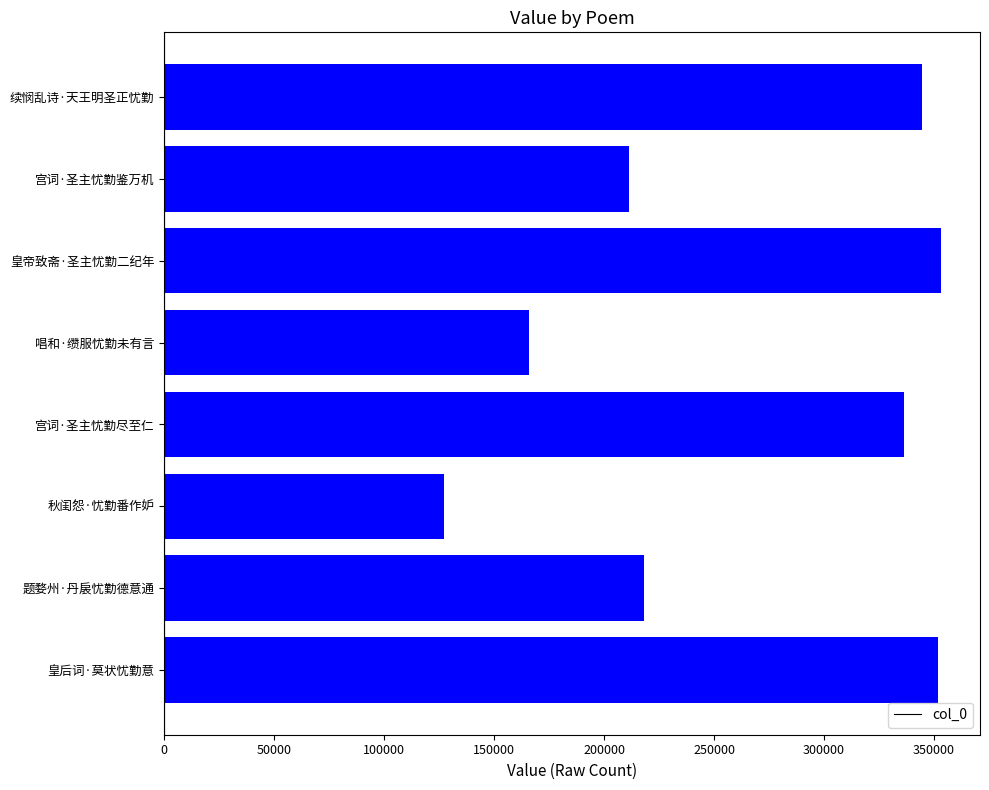

The value at 唱和·缵服忧勤未有言 is 165768. True or false?

True